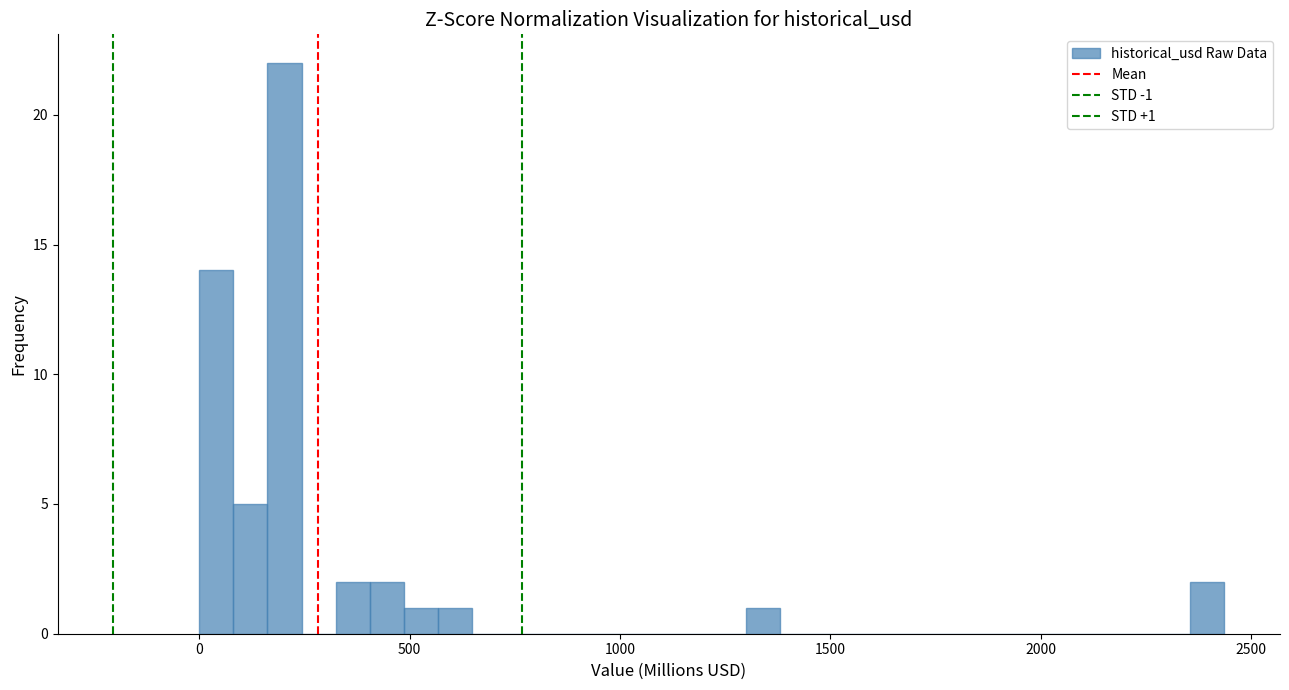

Around what value on the x-axis is the tallest bar? Give the approximate position of its centre, as read against the axis.

200